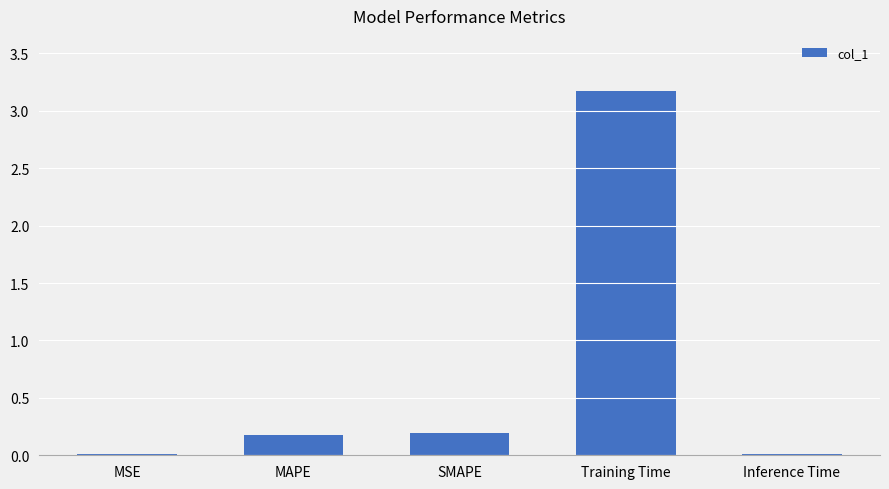

What is the change in value from MSE to MAPE?

+0.2